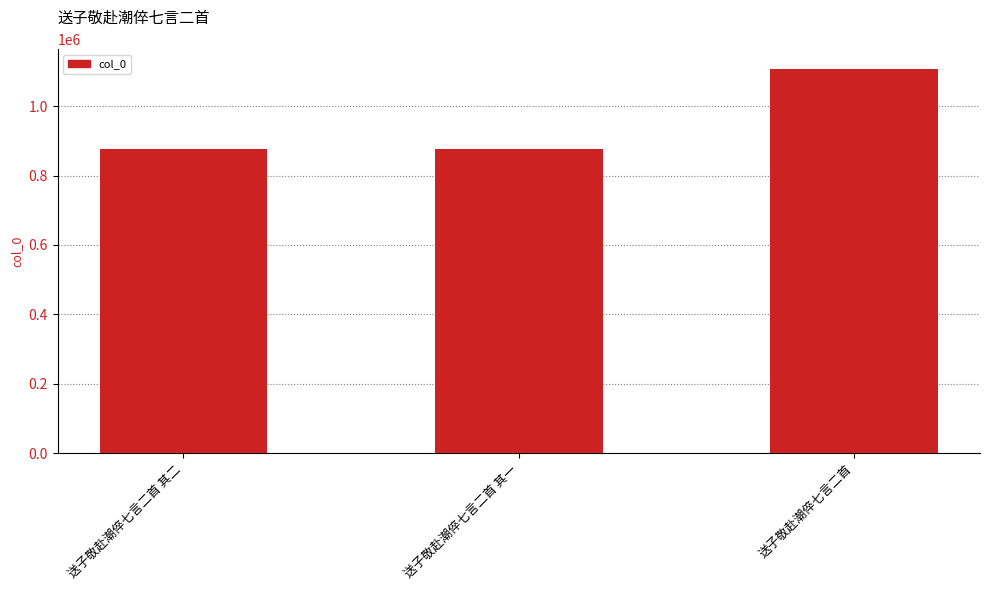

Does the chart contain stacked bars?

No